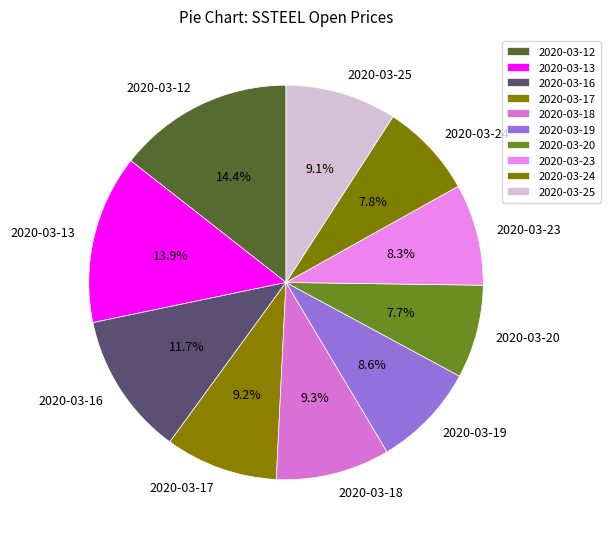

To the nearest percent, what percentage of the pie is 2020-03-23?

8%